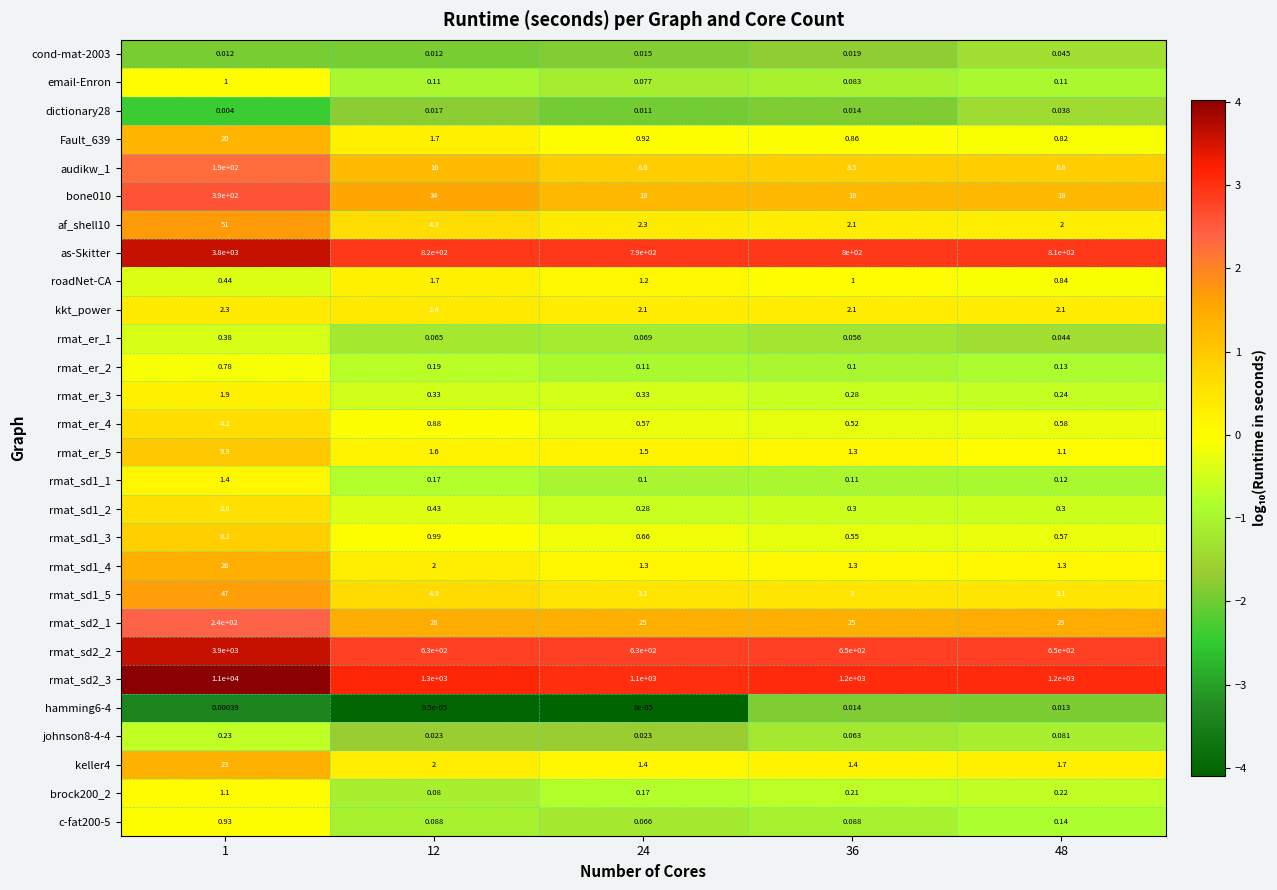

Is the value of c-fat200-5 at 1 greater than the value of af_shell10 at 36?

No